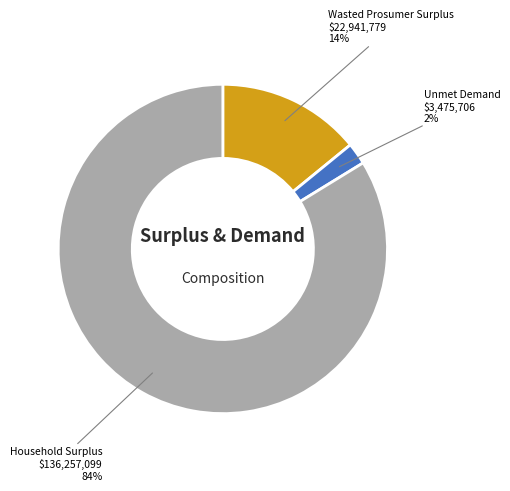

To the nearest percent, what is the average slice percentage?

33%